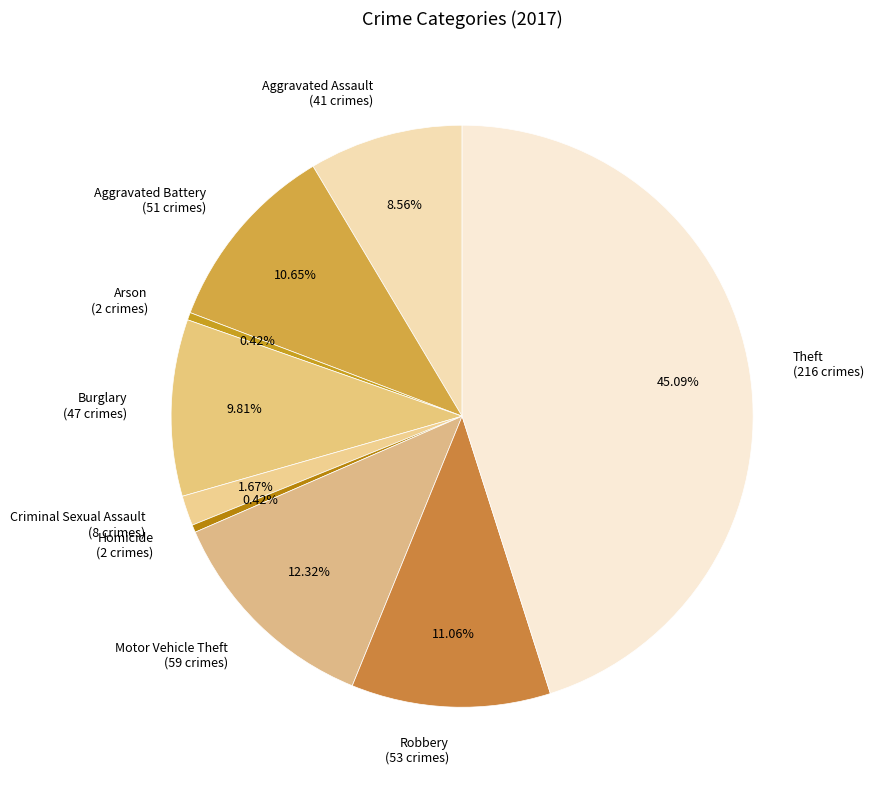

Does Robbery (53 crimes) account for over 50% of the chart?

No